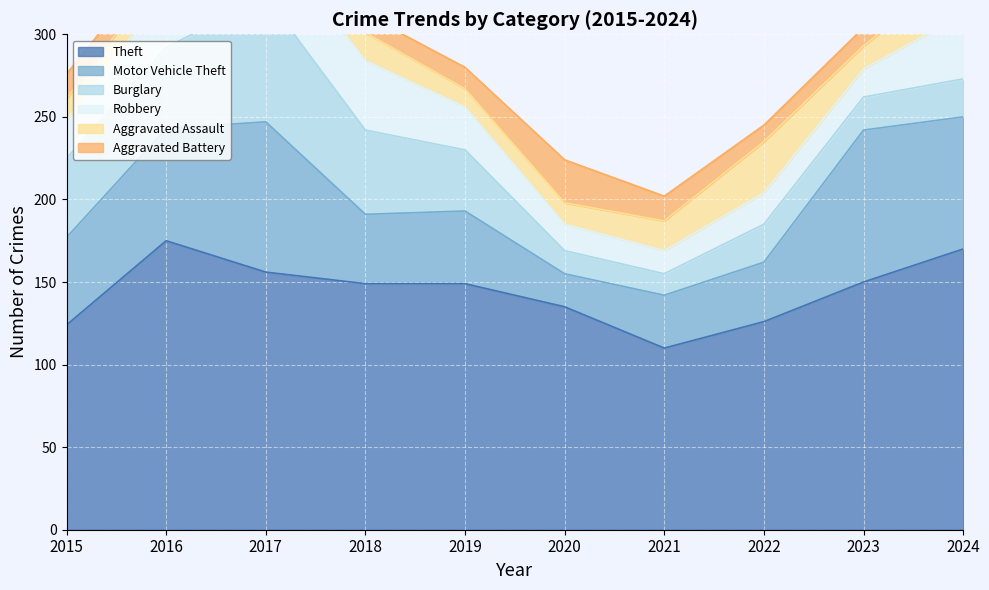

Between 2022 and 2024, which series saw the biggest shift?

Theft